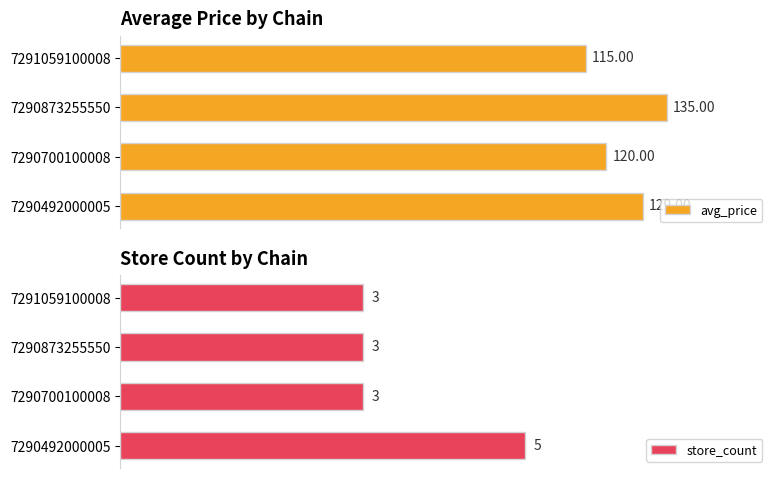

Rank the series by their average value, from lowest to highest.

store_count, avg_price